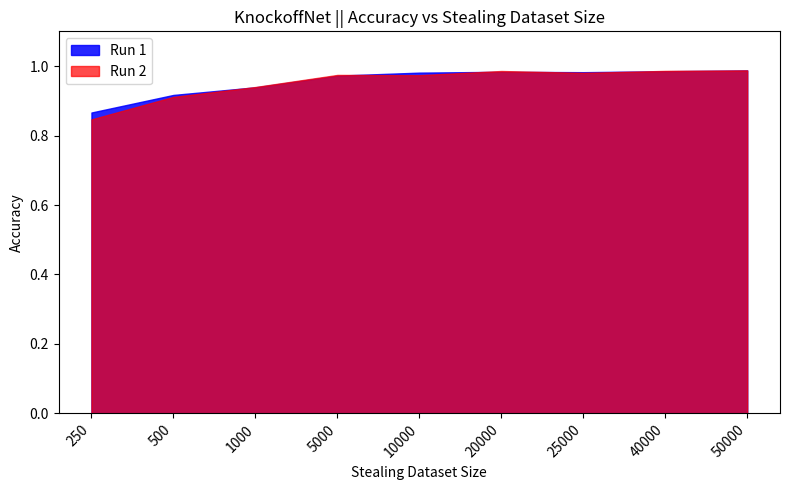

Which series has the largest total across all categories?

Run 1